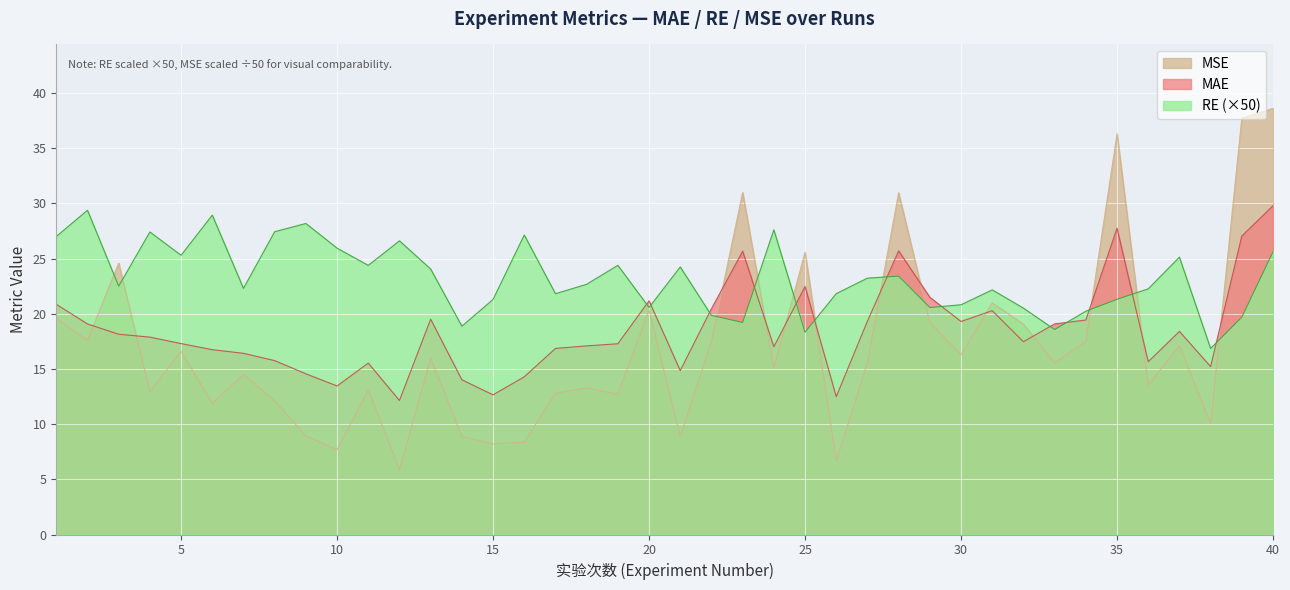

True or false: MSE has a value of 24.6 at 3.

True